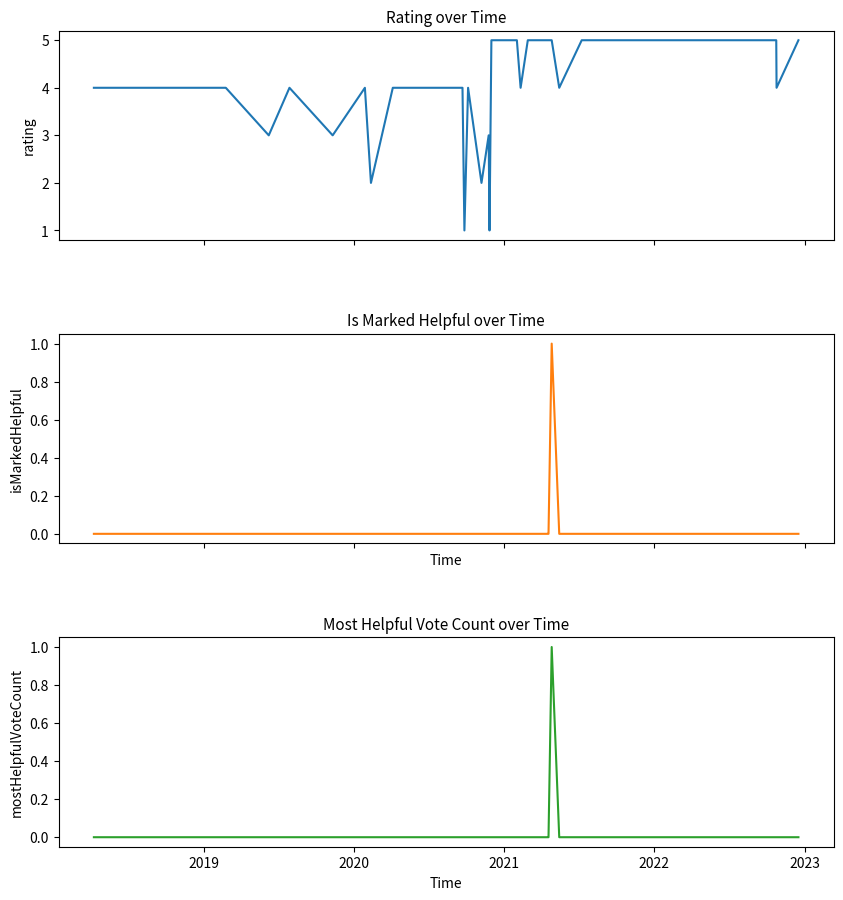

Rank the series at 2019 from highest to lowest value.

rating, isMarkedHelpful, mostHelpfulVoteCount